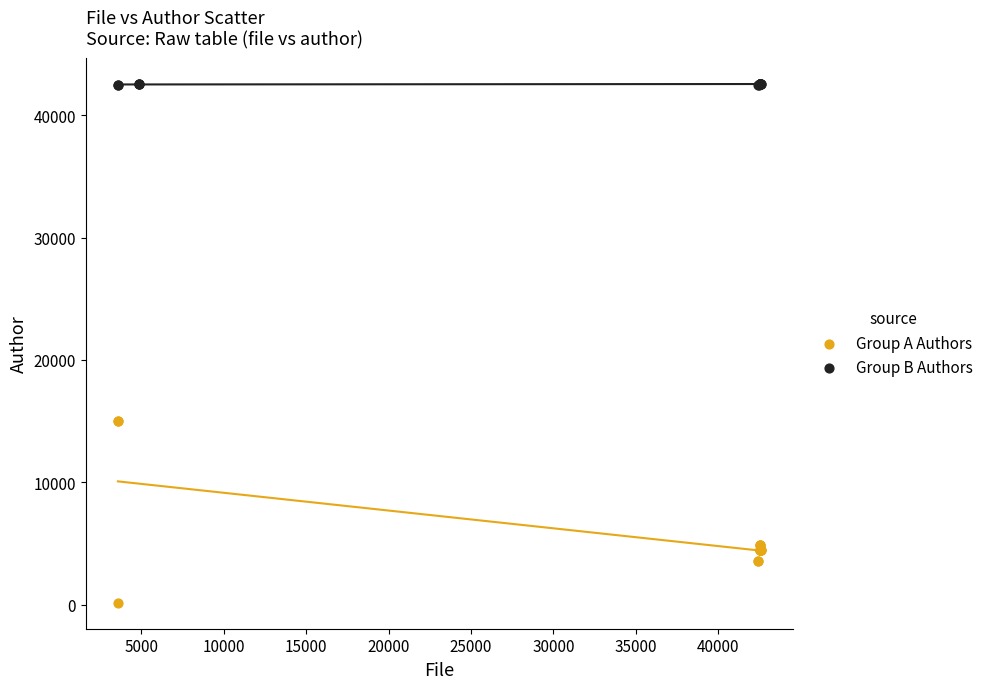

Which series contains the lowest Y value?

Group A Authors